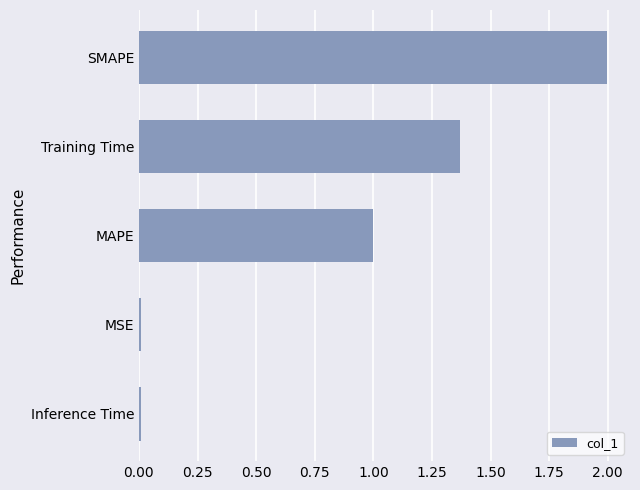

What is the difference between the maximum and minimum values?

2.0